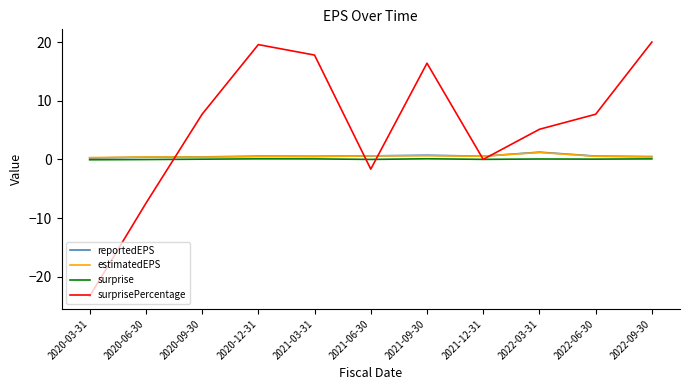

The value of reportedEPS at 2020-09-30 is 0.4. True or false?

True